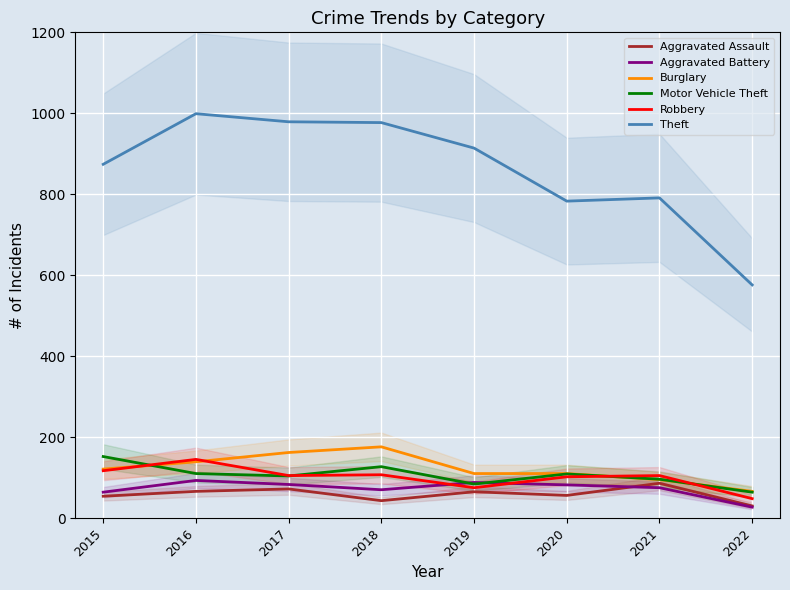

What is the spread (max minus min) of values at 2021?

716